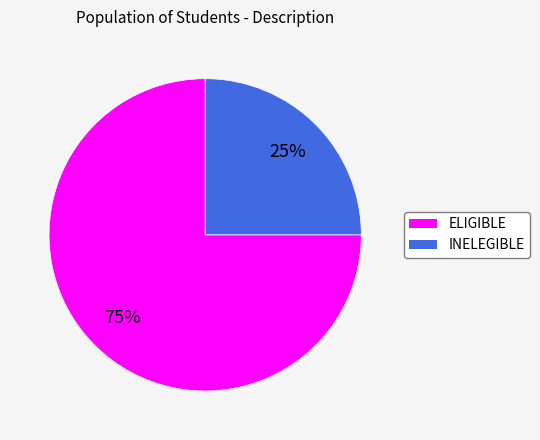

To the nearest percent, what portion does ELIGIBLE represent?

75%